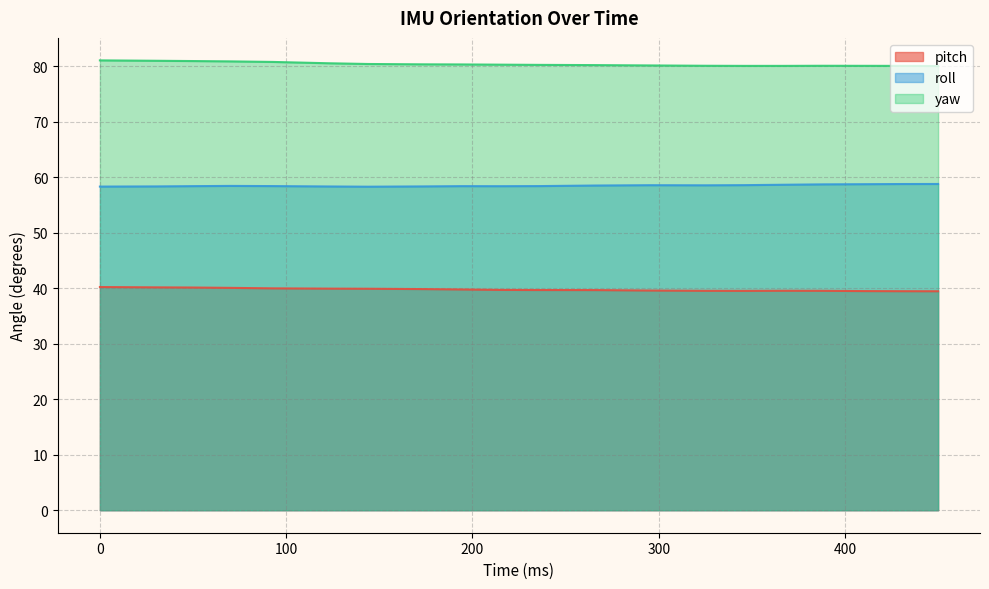

What is the highest value of the roll series?

58.8